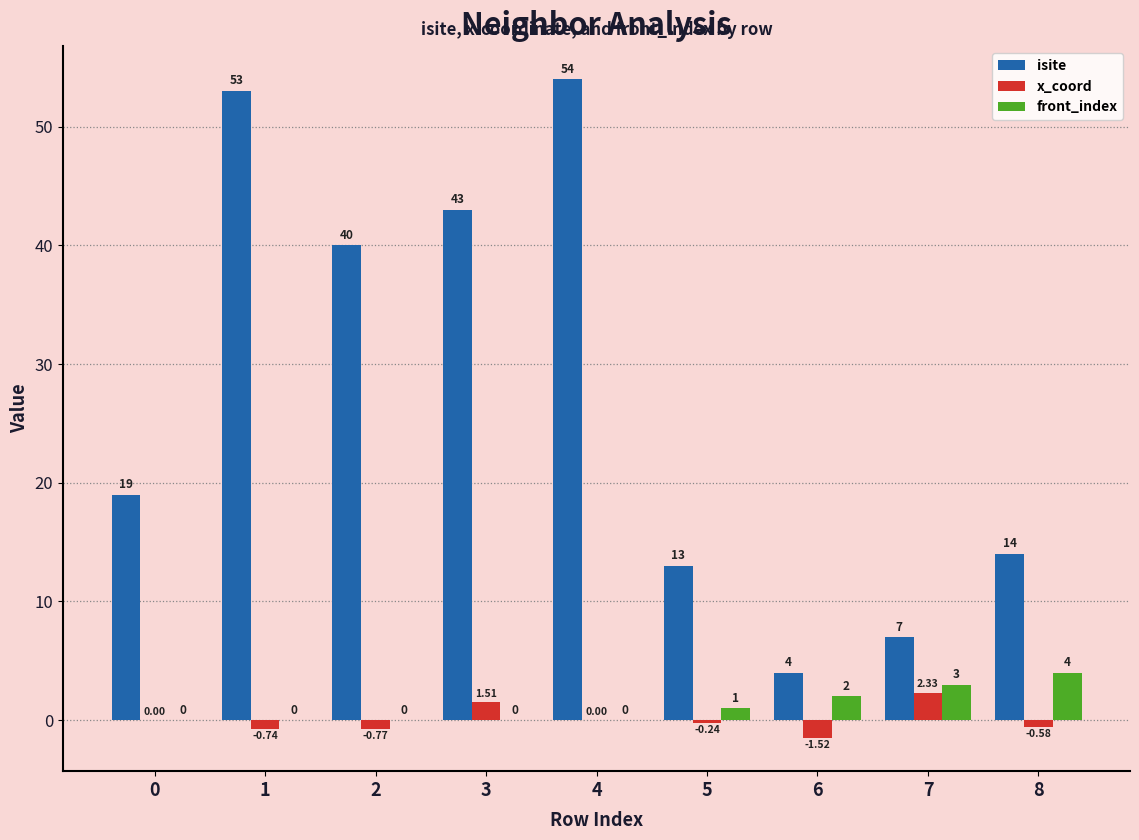

Count the front_index values in the range 0 to 2.

7